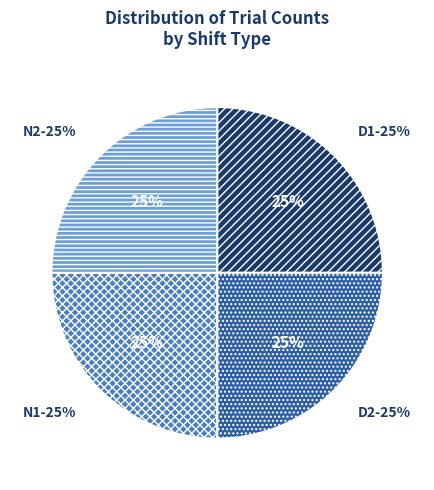

Which has a higher value, D1 or N1?

D1